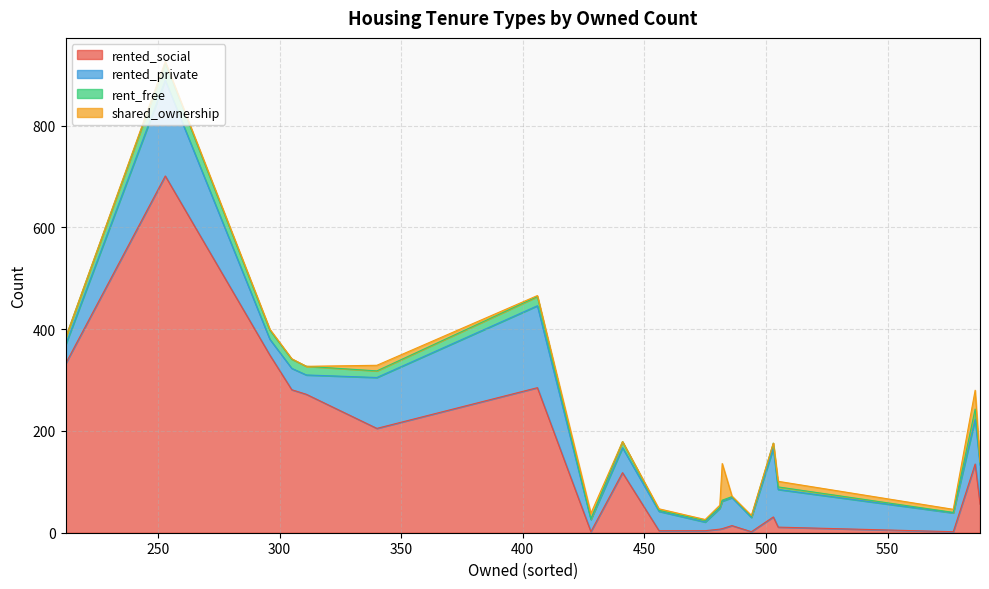

At which label is rent_free closest to 17?

311